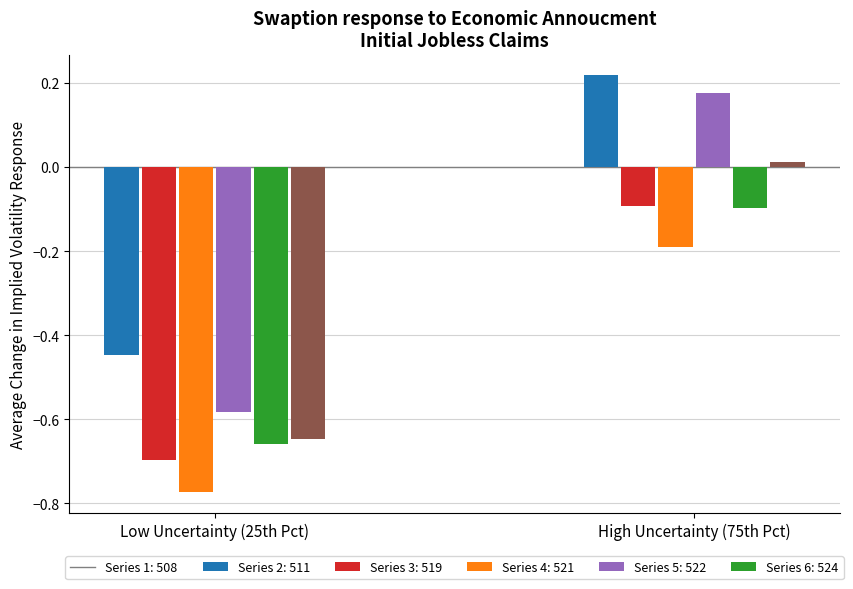

What is the total value across all series at Low Uncertainty (25th Pct)?

-3.8